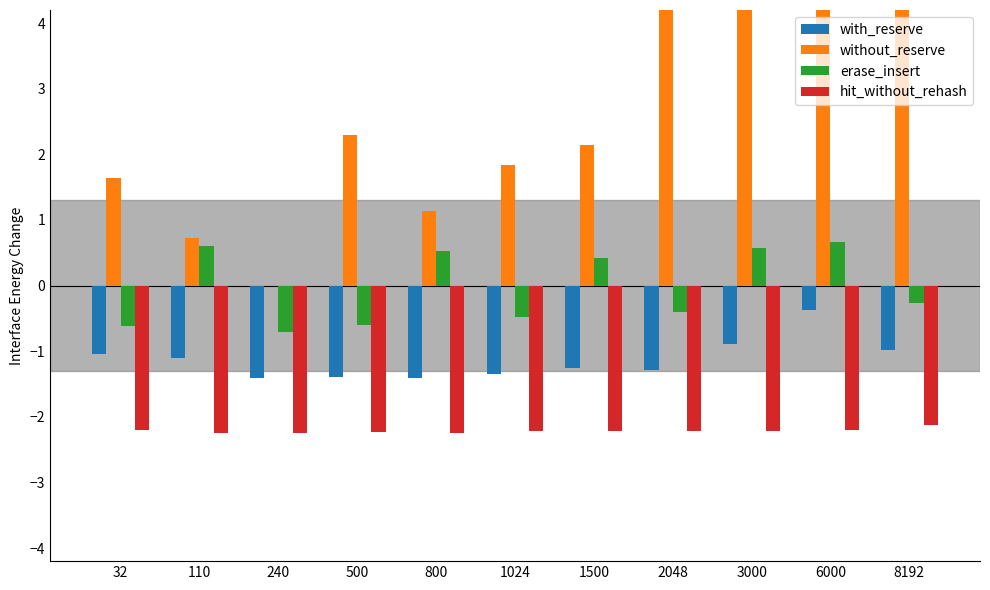

Is the value of with_reserve at 3000 greater than the value of hit_without_rehash at 2048?

Yes